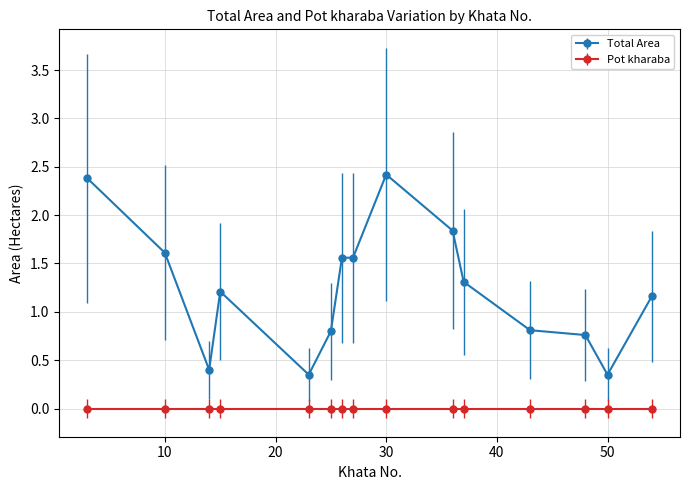

What is the value of the Total Area point at the 4th from the left?

1.2